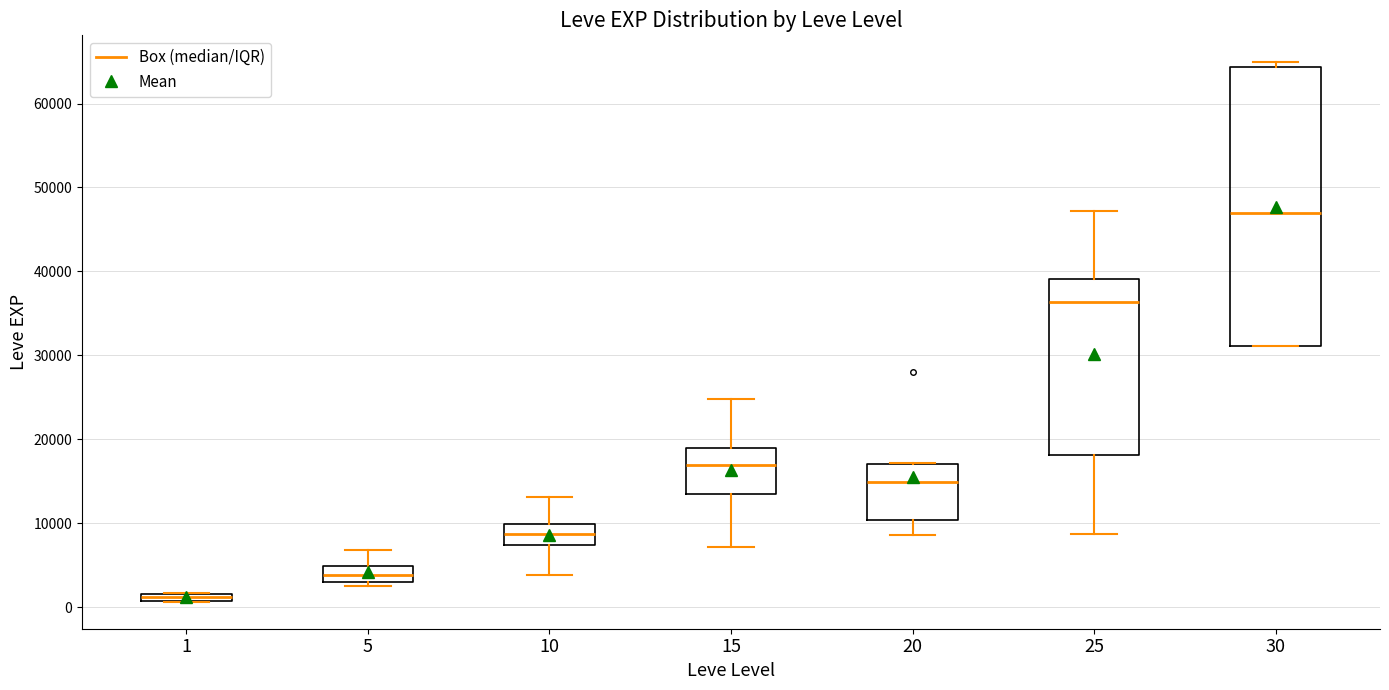

Where does the median line of the box at x = 20 sit on the y-axis? The values are not printed on the chart, so give them approximately, as read against the axis.

15000